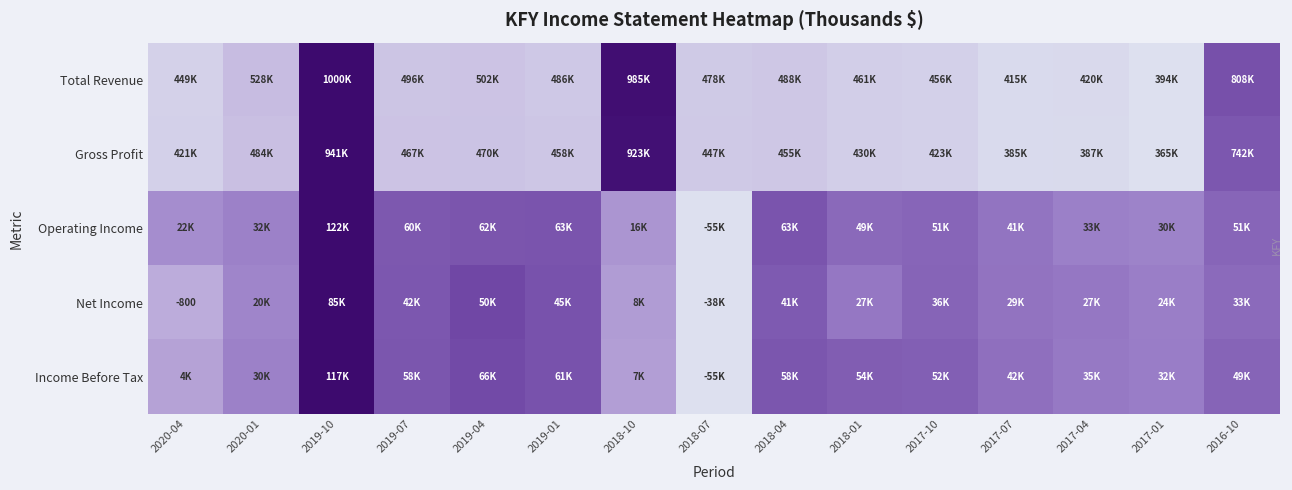

Is it true that Income Before Tax equals 0.2 at 2016-10?

False